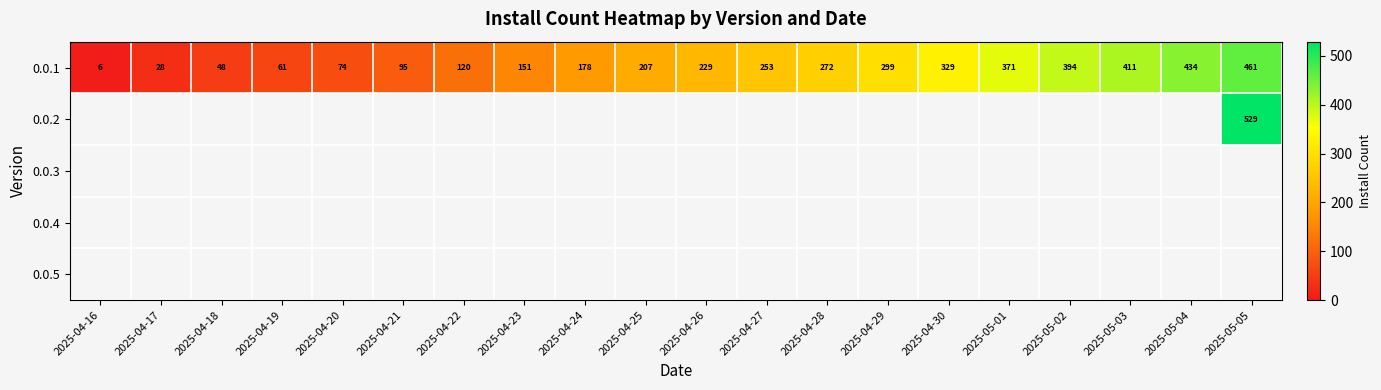

What is the sum of the 0.0.1 values at 2025-05-03 and 2025-04-24?

589